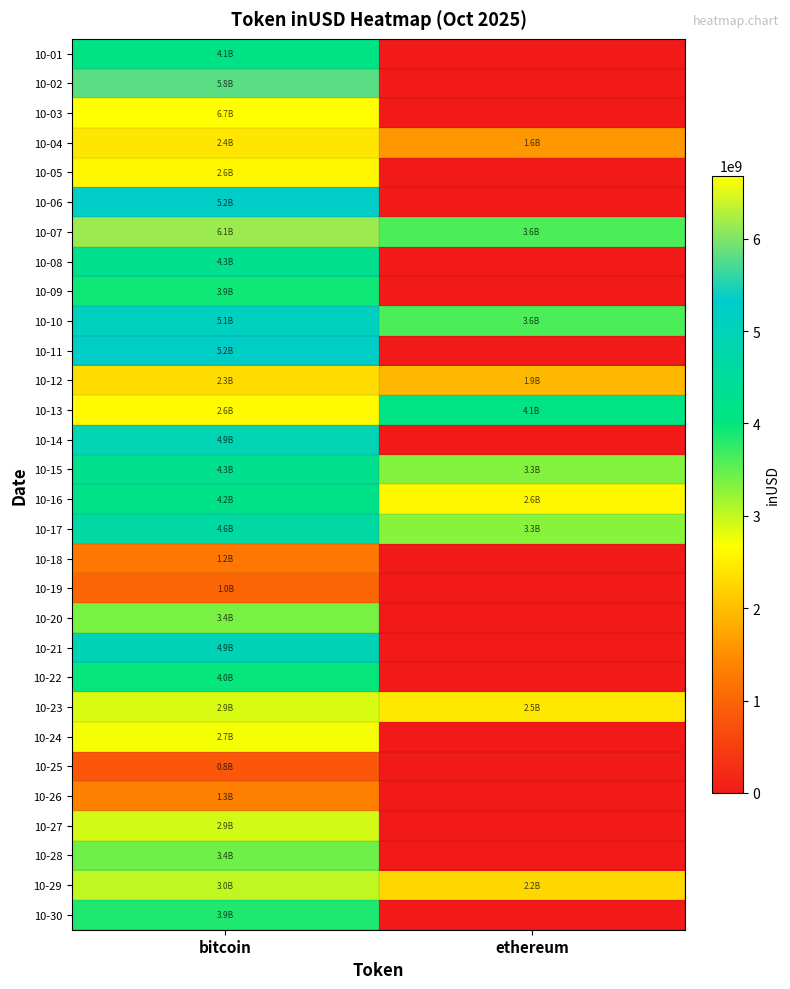

Reading right to left, transcribe all the data shown in this chart.

10-01: ethereum=0.0	bitcoin=4112317302.6
10-02: ethereum=0.0	bitcoin=5805943005.0
10-03: ethereum=0.0	bitcoin=6682359989.1
10-04: ethereum=1606787421.5	bitcoin=2409451823.2
10-05: ethereum=0.0	bitcoin=2594809965.4
10-06: ethereum=0.0	bitcoin=5229707003.8
10-07: ethereum=3611750799.8	bitcoin=6140078646.4
10-08: ethereum=0.0	bitcoin=4290110096.1
10-09: ethereum=0.0	bitcoin=3931324815.6
10-10: ethereum=3612967608.6	bitcoin=5140611518.3
10-11: ethereum=0.0	bitcoin=5243291295.8
10-12: ethereum=1942053069.5	bitcoin=2319948998.9
10-13: ethereum=4088793829.0	bitcoin=2615997378.3
10-14: ethereum=0.0	bitcoin=4925400515.7
10-15: ethereum=3335327045.5	bitcoin=4293345863.3
10-16: ethereum=2592429470.7	bitcoin=4167963482.2
10-17: ethereum=3300166960.1	bitcoin=4647948402.0
10-18: ethereum=0.0	bitcoin=1238043904.2
10-19: ethereum=0.0	bitcoin=994807534.1
10-20: ethereum=0.0	bitcoin=3388217479.1
10-21: ethereum=0.0	bitcoin=4939735589.7
10-22: ethereum=0.0	bitcoin=3972977626.5
10-23: ethereum=2452736756.9	bitcoin=2893981349.7
10-24: ethereum=0.0	bitcoin=2732110092.0
10-25: ethereum=0.0	bitcoin=834214117.3
10-26: ethereum=0.0	bitcoin=1335383361.9
10-27: ethereum=0.0	bitcoin=2921049336.8
10-28: ethereum=0.0	bitcoin=3424555991.1
10-29: ethereum=2246293753.6	bitcoin=3009628327.2
10-30: ethereum=0.0	bitcoin=3856266358.5